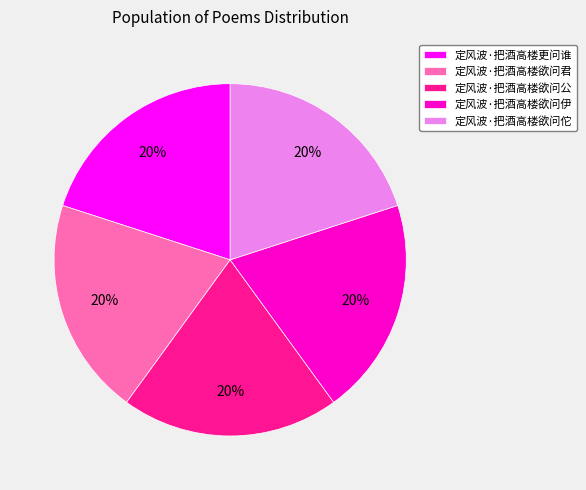

To the nearest percent, what percentage of the pie is 定风波·把酒高楼欲问佗?

20%